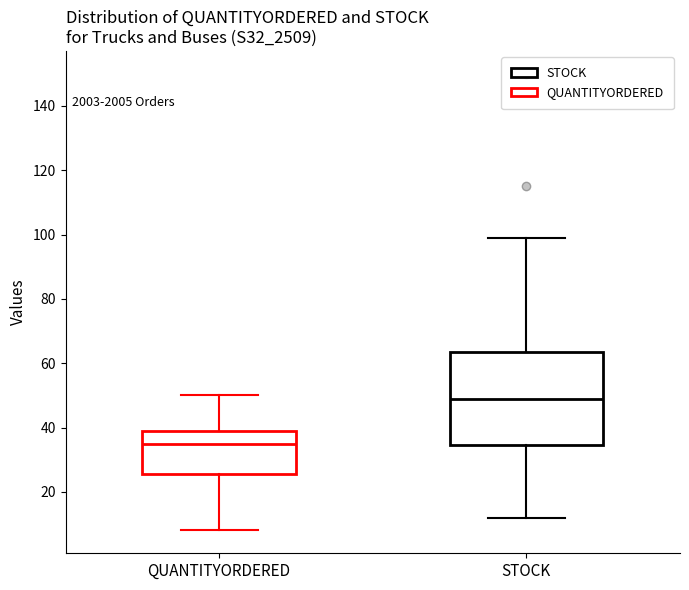

Reading left to right, transcribe this box plot: for each box, give where its median line is, the range the box spans, and where its two whiskers end, as read against the y-axis. The values are not printed on the chart, so give them approximately, as read against the axis.

QUANTITYORDERED: median 36, box 26 to 40, whiskers 8 to 50
STOCK: median 50, box 34 to 64, whiskers 12 to 100